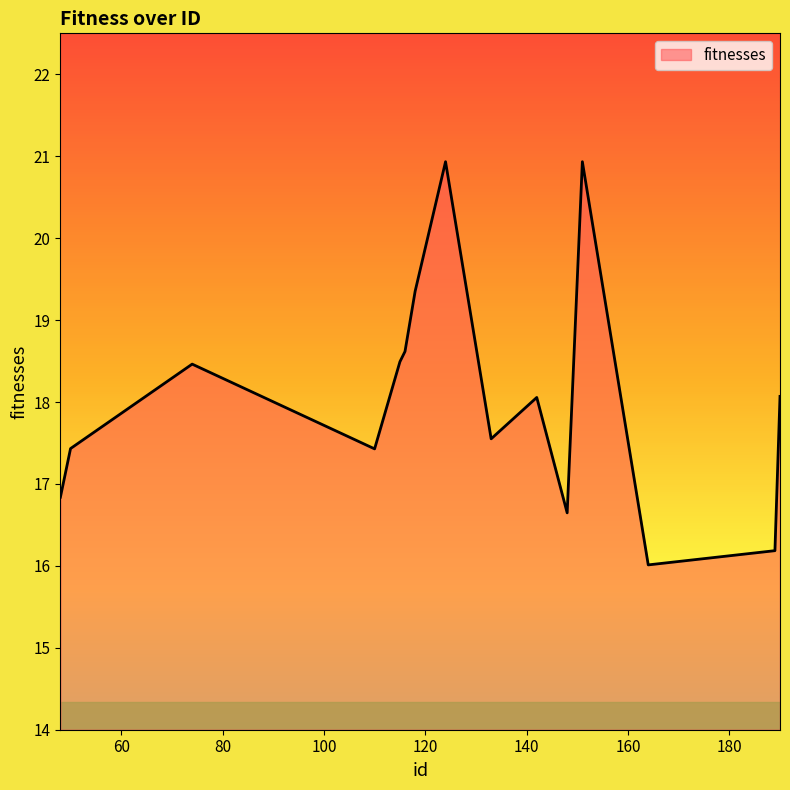

How many lines are shown in the chart?

1